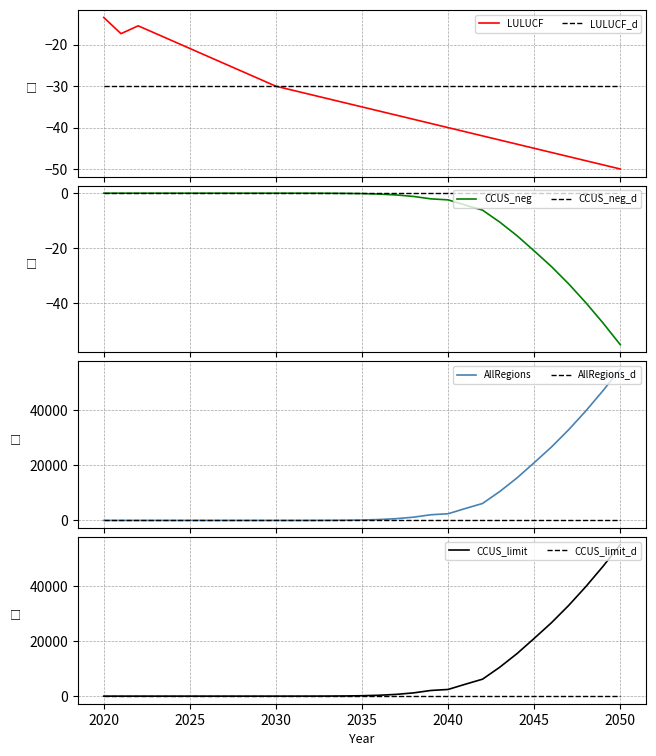

Where does the CCUS_limit series first go above 152?

2035